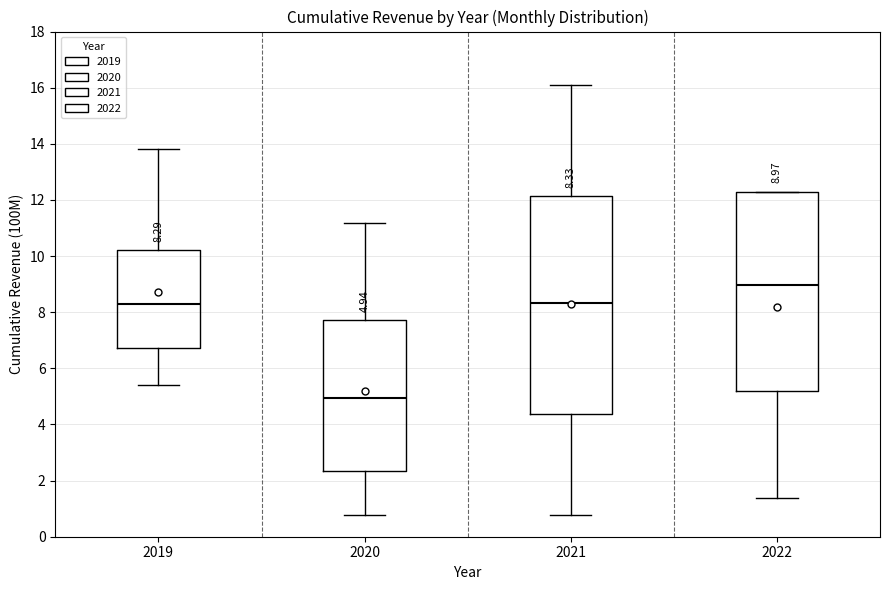

Which box is the tallest, from its lower edge to its upper edge?

2021